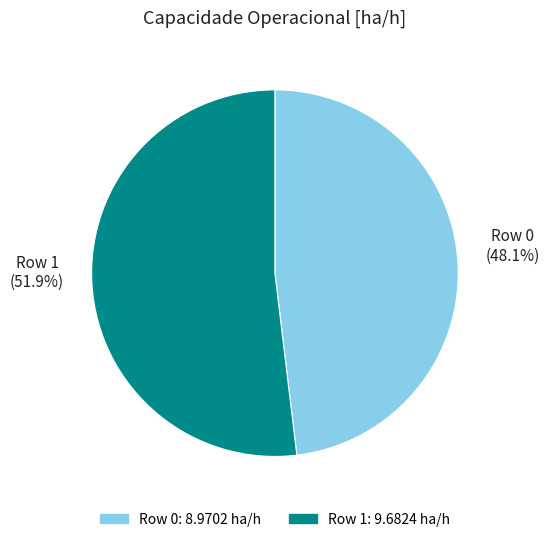

Which category has the smallest portion of the pie?

Row 0